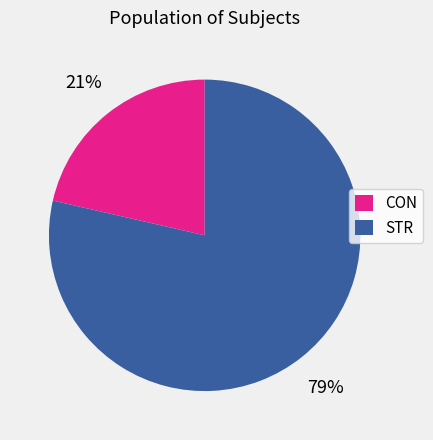

What percentage is the CON slice, to the nearest percent?

21%